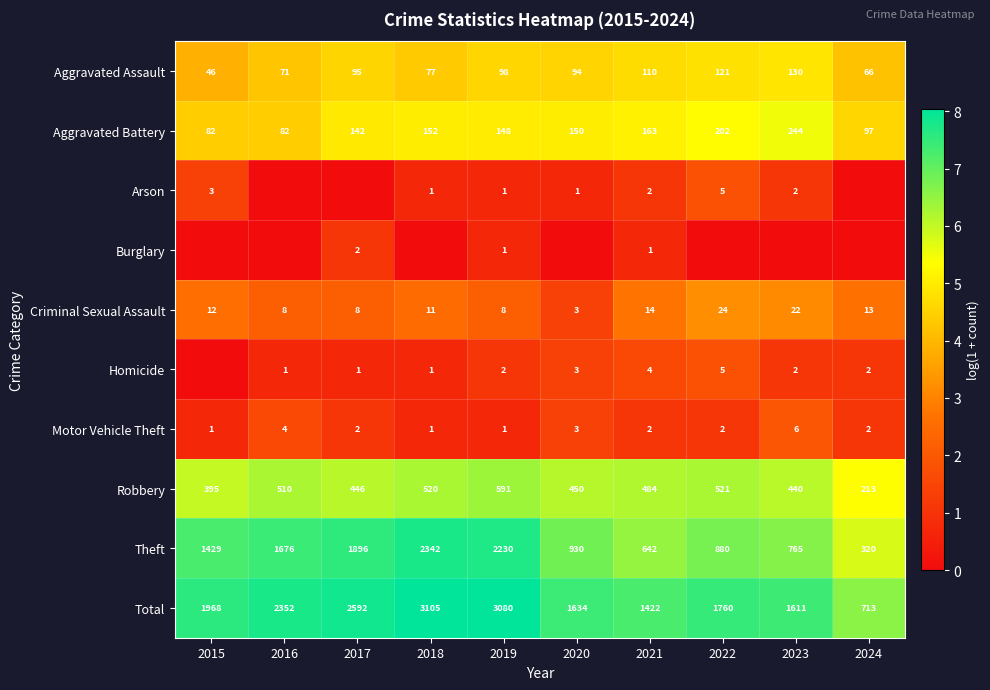

What is the spread (max minus min) of values at 2019?

3079